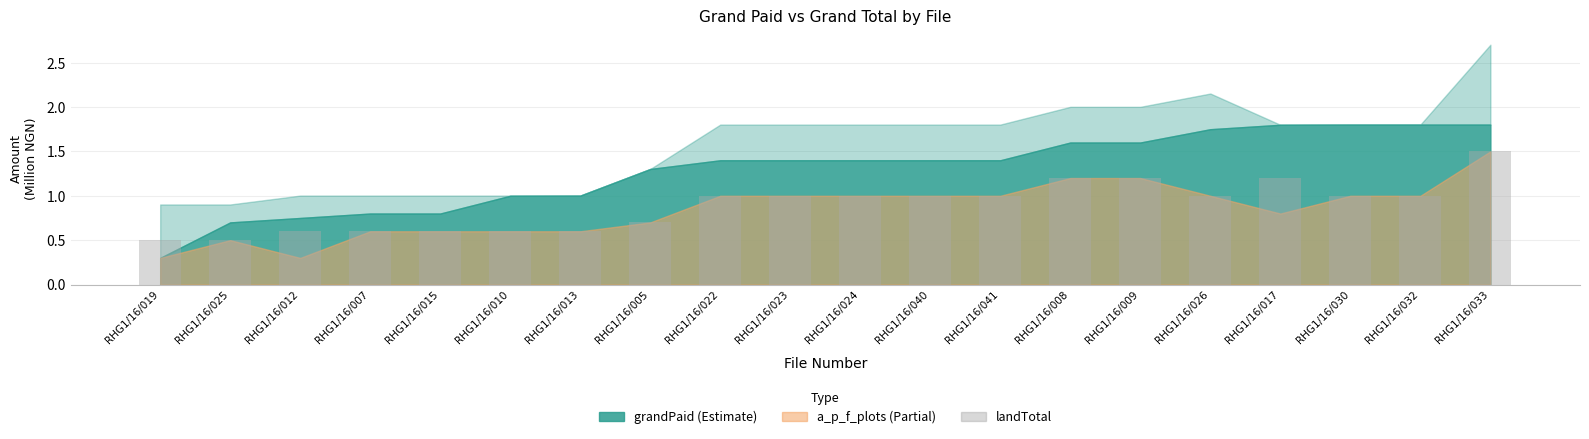

Read the value at RHG1/16/017.

1.2